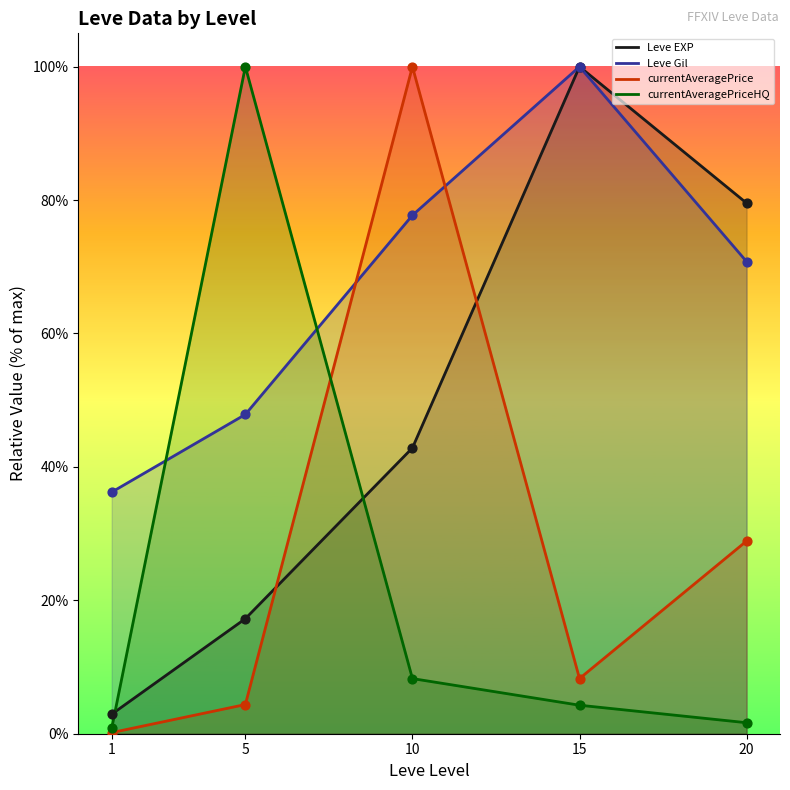

What are all the series names shown in the legend?

Leve EXP, Leve Gil, currentAveragePrice, currentAveragePriceHQ